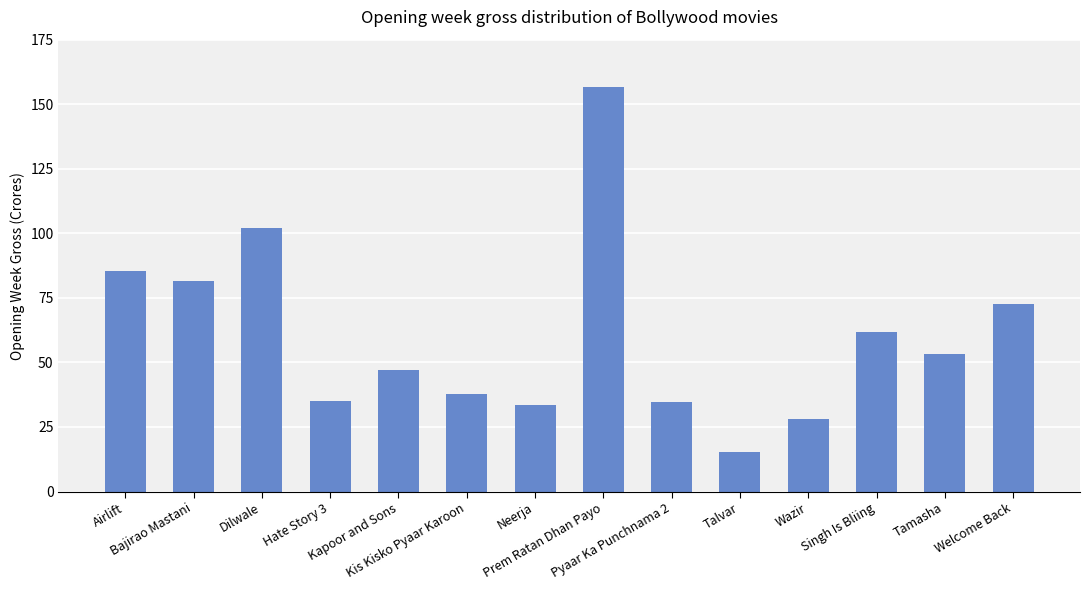

True or false: the data shows 72.6 at Welcome Back.

True